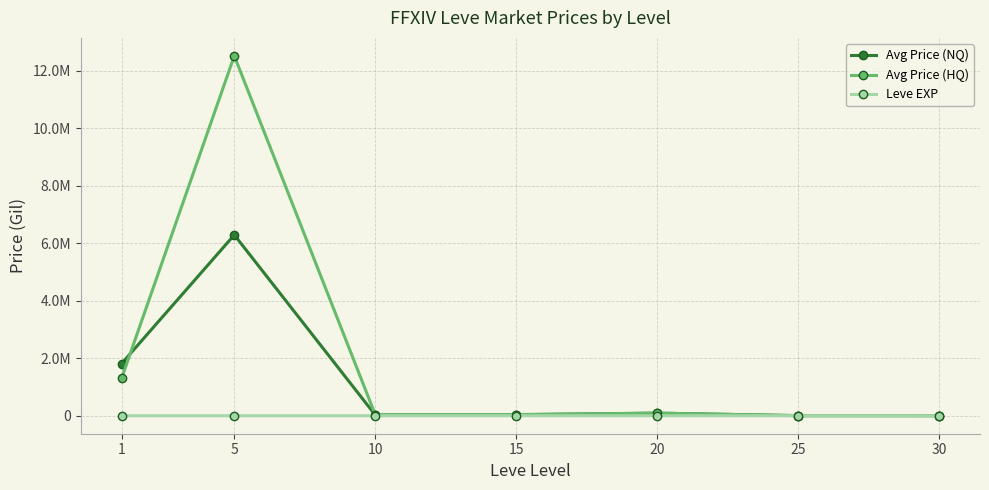

At which category does Avg Price (NQ) reach its first local peak?

5